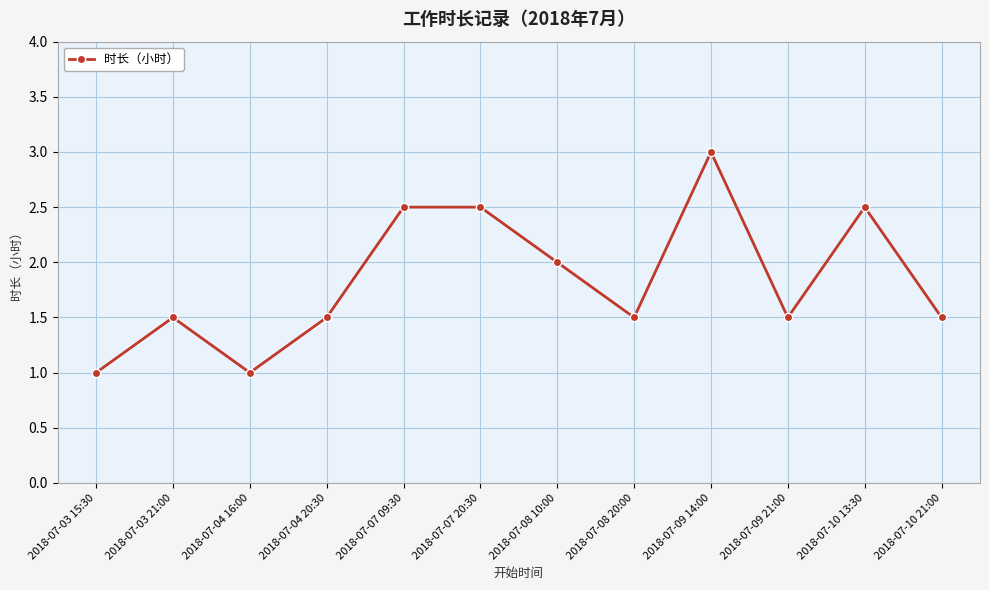

How many lines are shown in the chart?

1